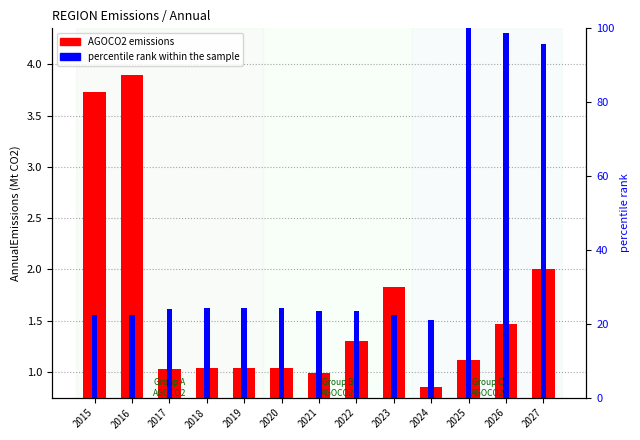

Where does the AGOCO2 emissions series first go above 1?

2015